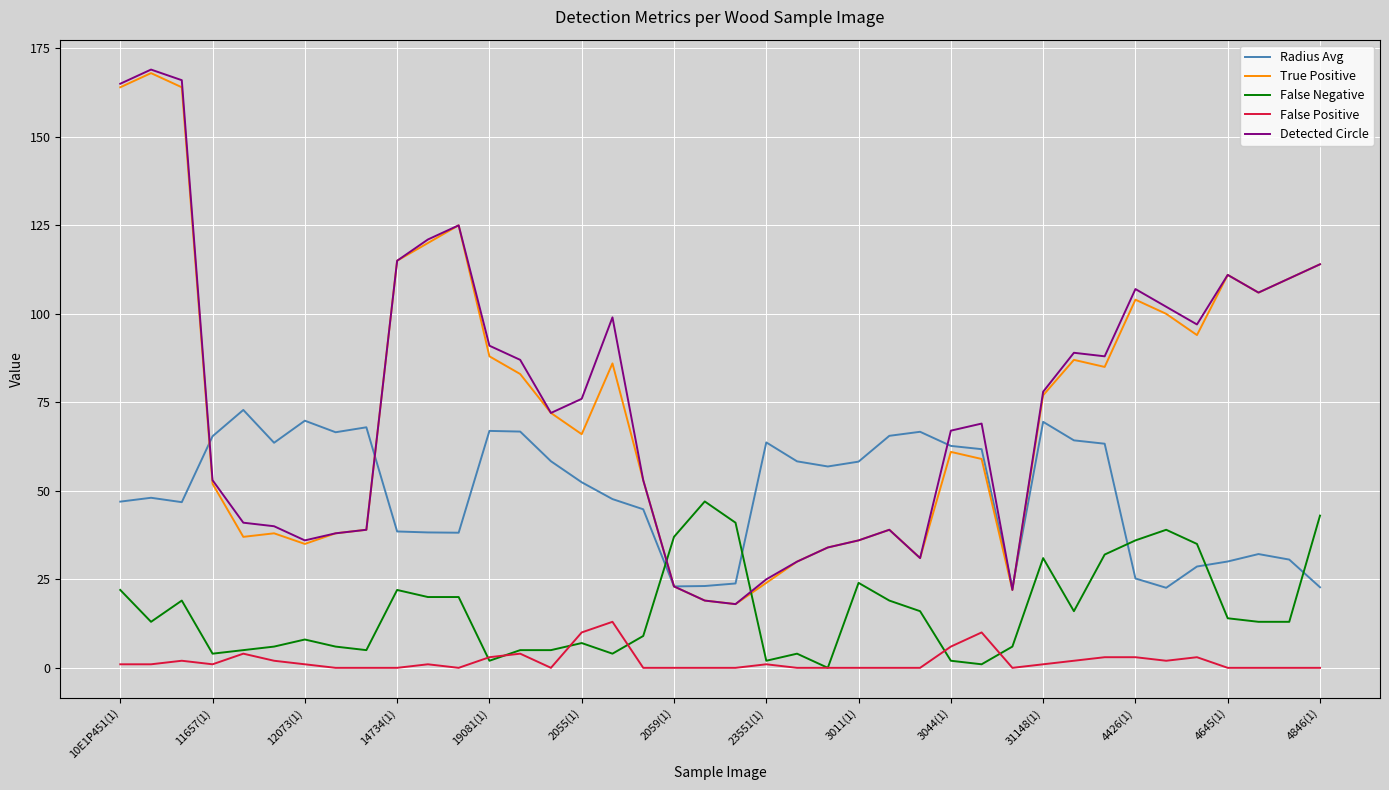

True or false: Radius Avg and False Positive cross at least once.

False